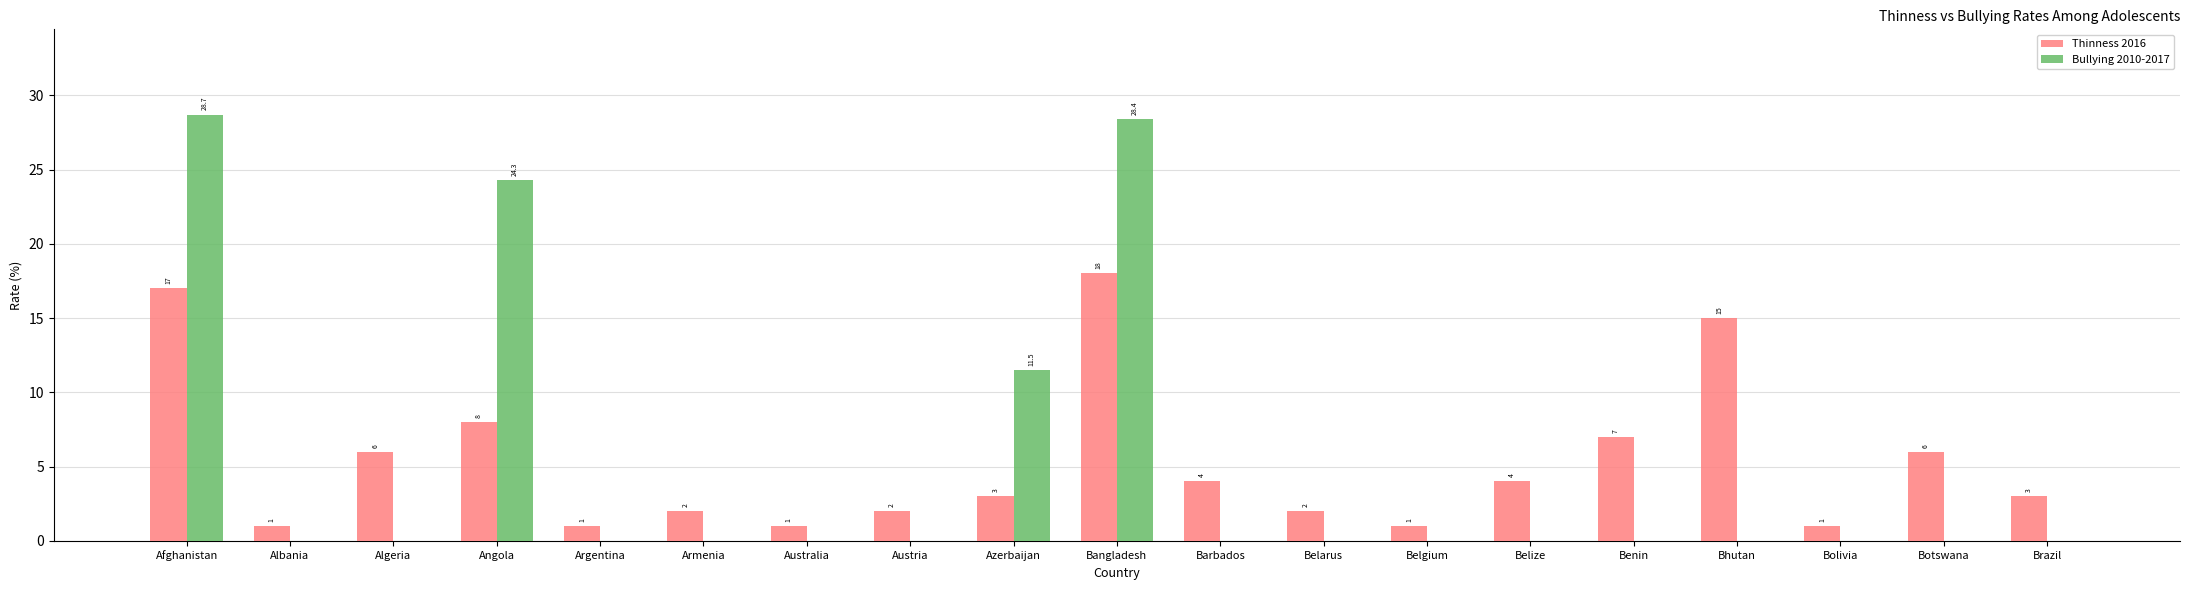

Reading left to right, transcribe all the data shown in this chart.

Thinness 2016: 17.0	1.0	6.0	8.0	1.0	2.0	1.0	2.0	3.0	18.0	4.0	2.0	1.0	4.0	7.0	15.0	1.0	6.0	3.0
Bullying 2010-2017: 28.7	0.0	0.0	24.3	0.0	0.0	0.0	0.0	11.5	28.4	0.0	0.0	0.0	0.0	0.0	0.0	0.0	0.0	0.0